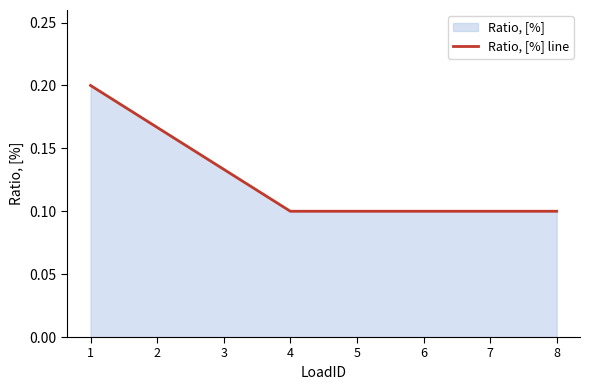

At which label is the value closest to 0?

4